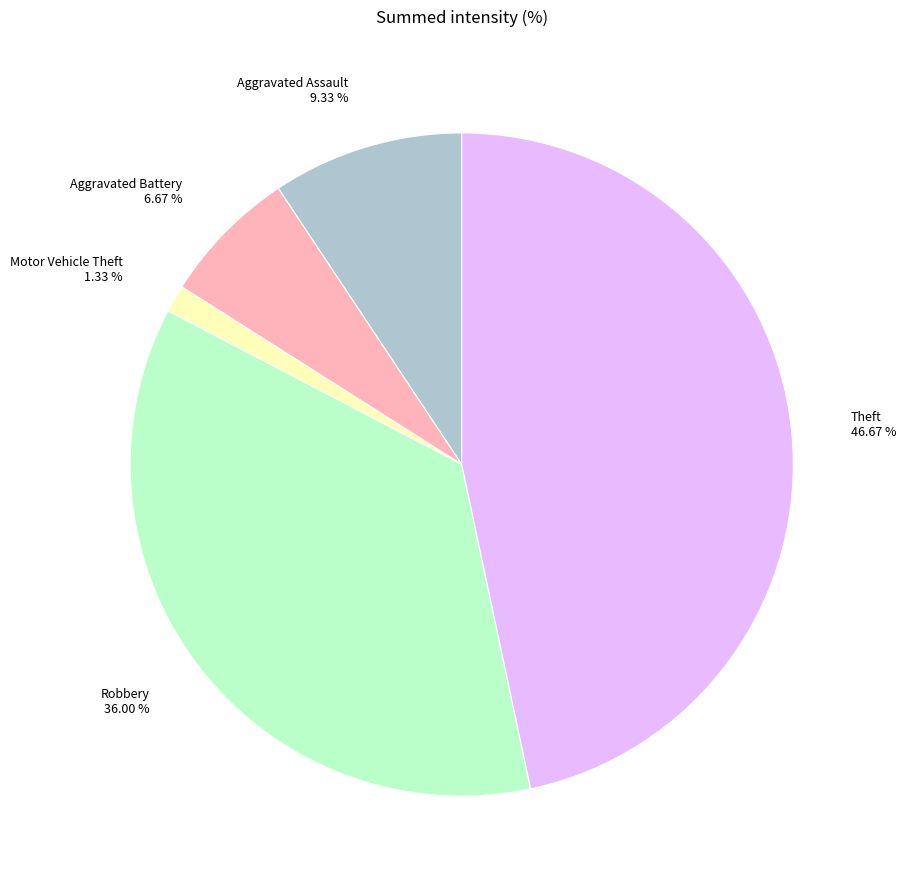

Between Aggravated Assault and Robbery, which is larger?

Robbery